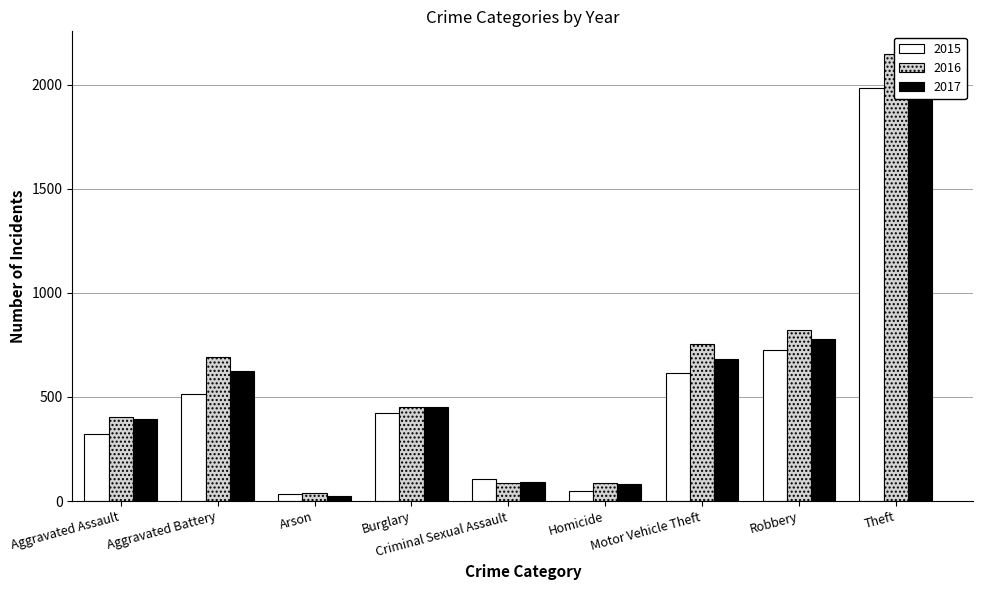

Reading left to right, transcribe all the data shown in this chart.

2015: Aggravated Assault=323	Aggravated Battery=515	Arson=35	Burglary=421	Criminal Sexual Assault=105	Homicide=50	Motor Vehicle Theft=614	Robbery=726	Theft=1981
2016: Aggravated Assault=402	Aggravated Battery=691	Arson=40	Burglary=451	Criminal Sexual Assault=87	Homicide=87	Motor Vehicle Theft=756	Robbery=819	Theft=2148
2017: Aggravated Assault=396	Aggravated Battery=623	Arson=23	Burglary=453	Criminal Sexual Assault=91	Homicide=82	Motor Vehicle Theft=680	Robbery=780	Theft=1968